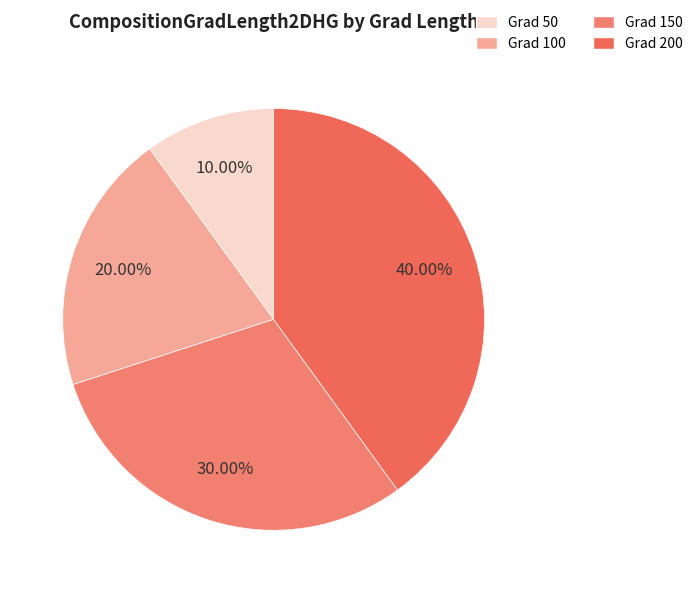

Count the number of slices in the pie.

4